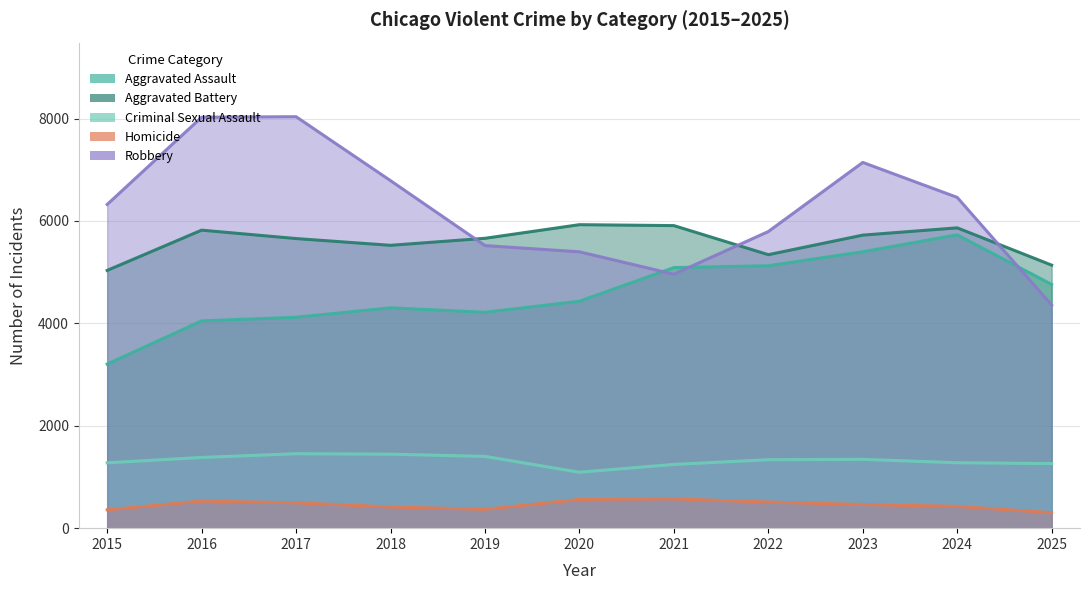

What is the difference between the second highest and second lowest values in the Criminal Sexual Assault series?

200